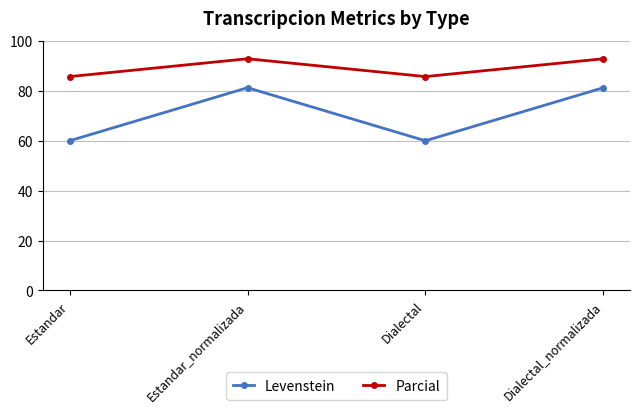

How many lines are shown in the chart?

2